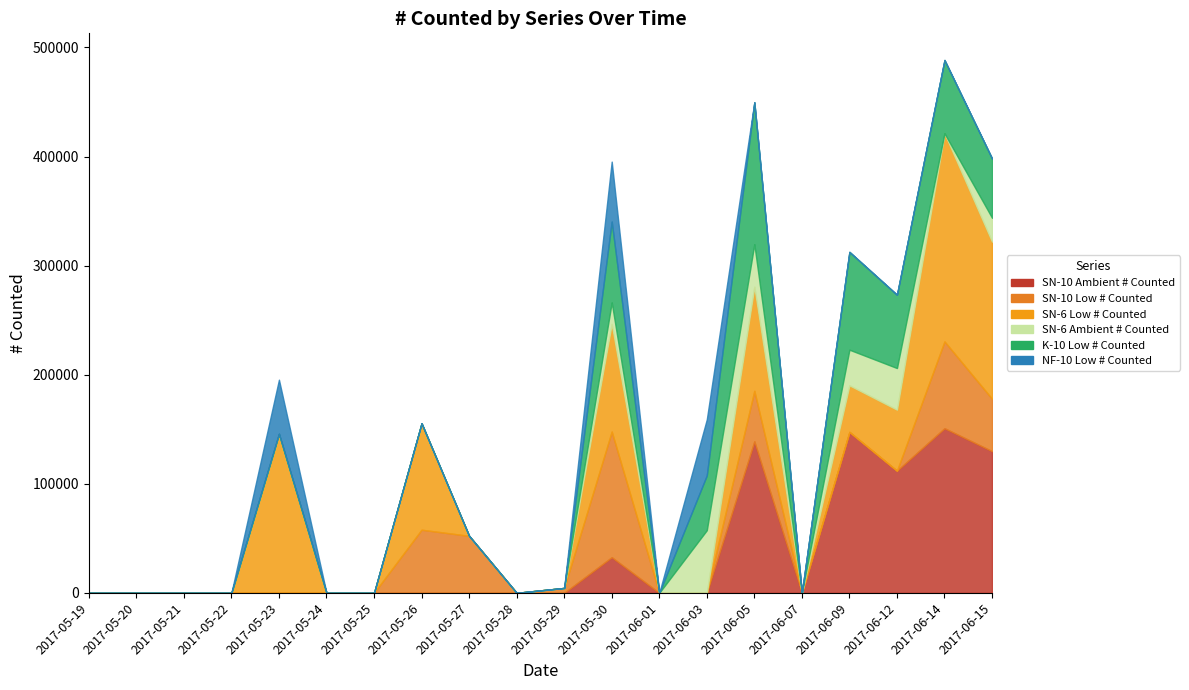

How many interior local valleys does the SN-6 Low # Counted series have?

1